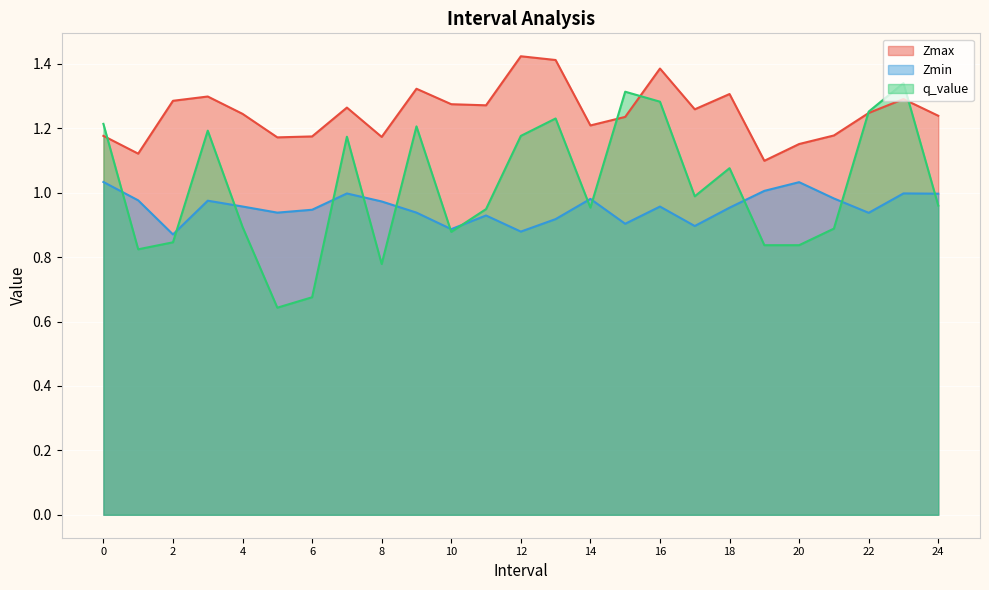

What are all the series names shown in the legend?

Zmax, Zmin, q_value